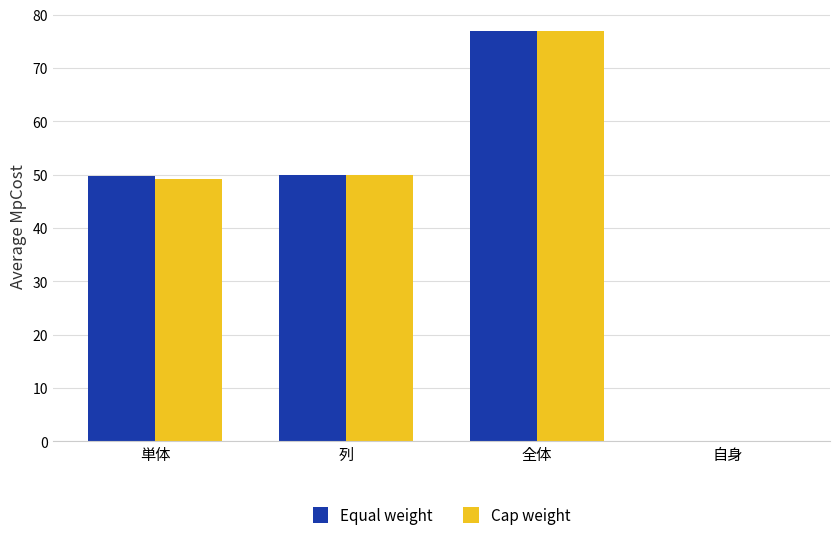

Between 単体 and 自身, which series saw the biggest shift?

Equal weight